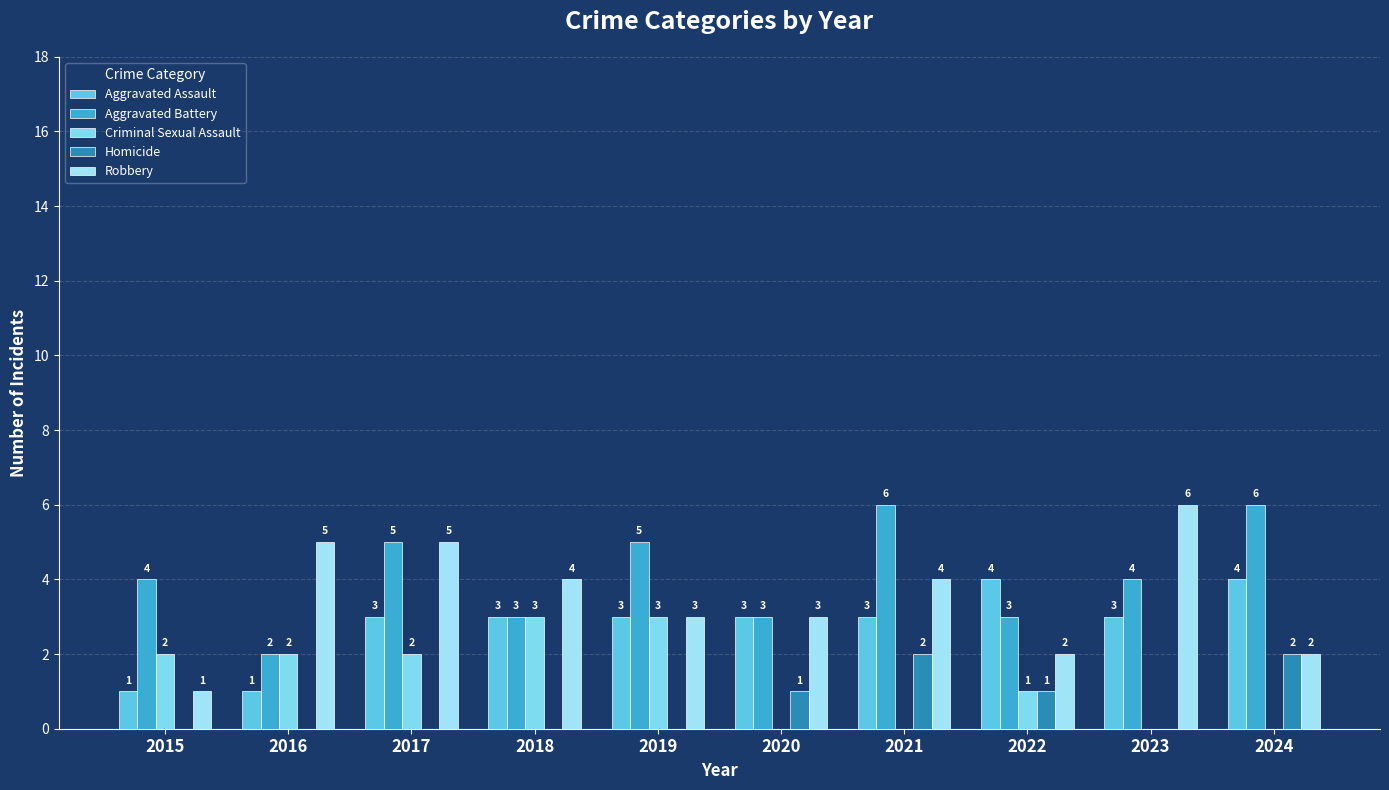

Count the number of categories in the chart.

10